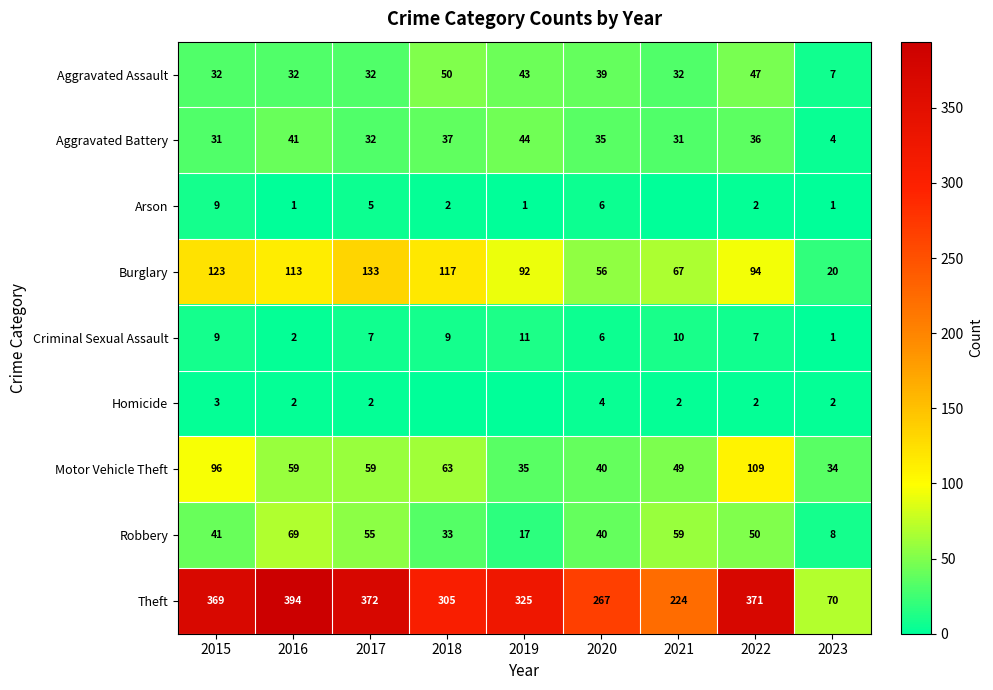

How many data points does each series have?

9